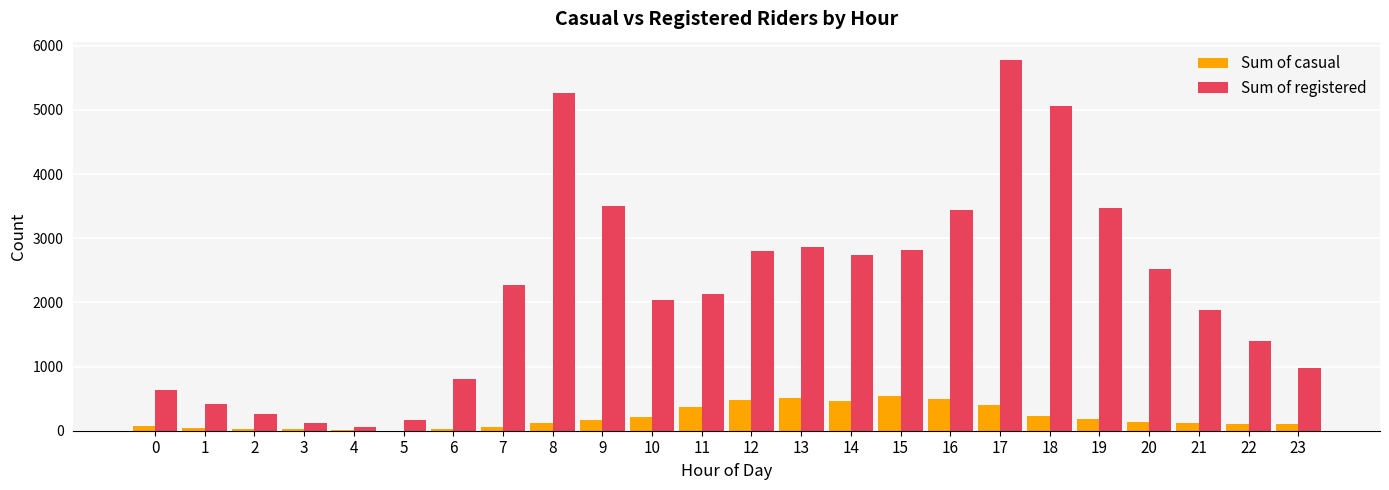

Which series changed the most between 19 and 22?

Sum of registered